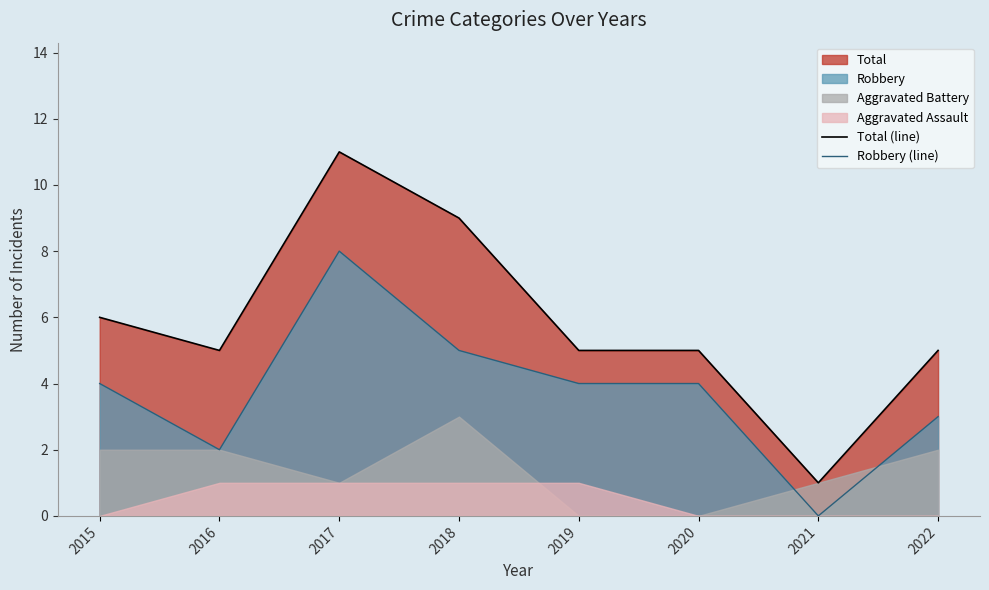

Which category has the highest value across all series?

2017